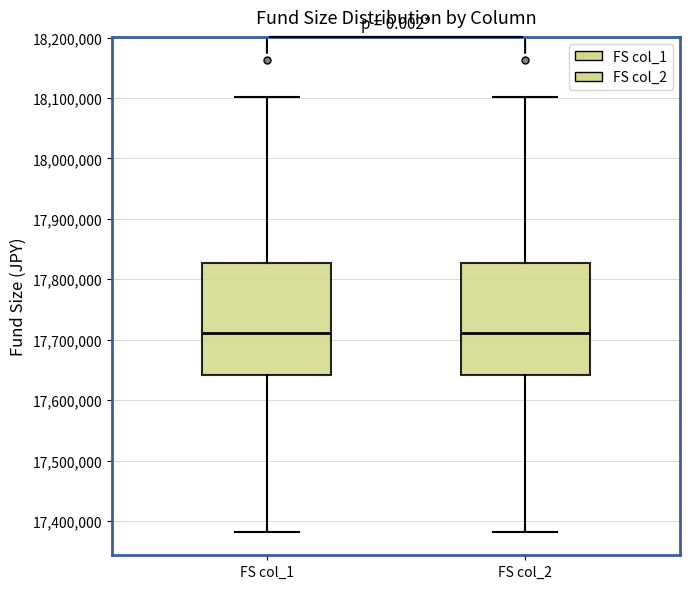

Where is the lower edge of the box for FS col_1 on the y-axis? The values are not printed on the chart, so give them approximately, as read against the axis.

17640000